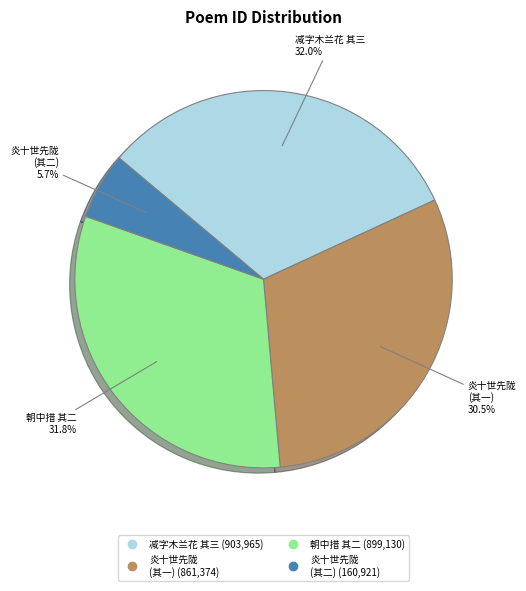

Is there a majority slice in this chart?

No